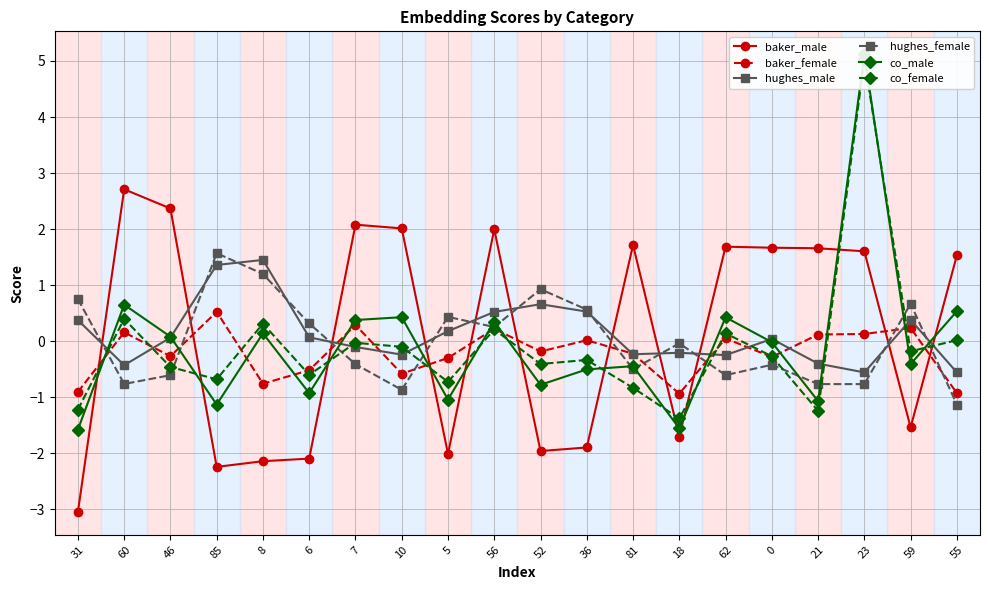

What is the maximum value shown in the chart?

5.1